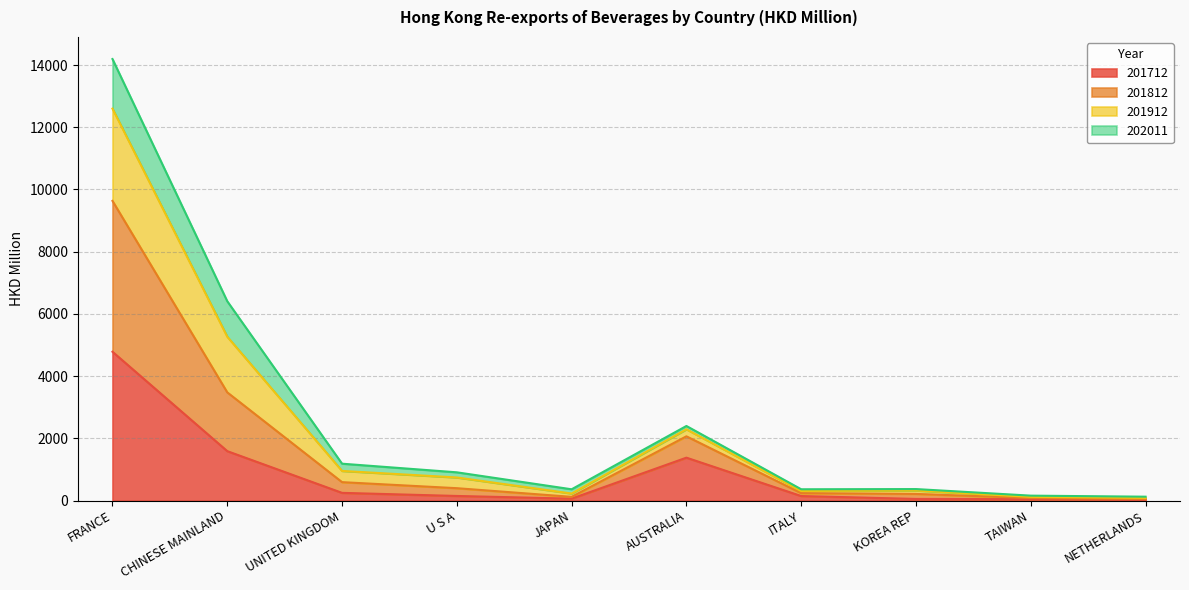

At which label does 201812 first exceed 740?

FRANCE